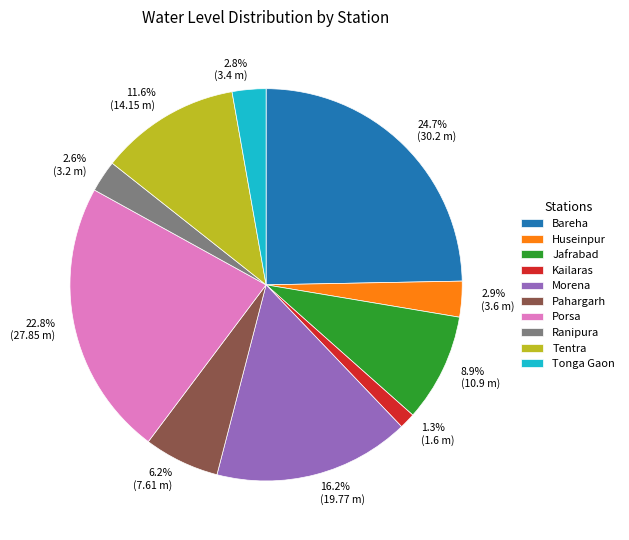

Does Ranipura represent more than half of the total?

No